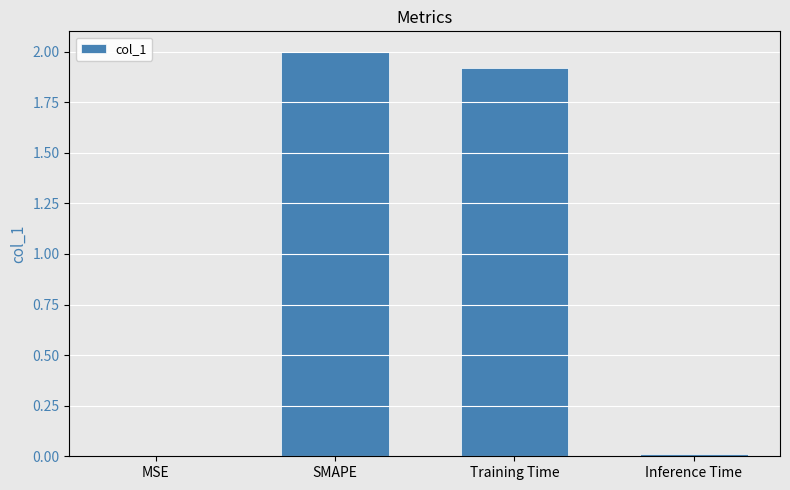

True or false: the data shows 0.0 at Inference Time.

True